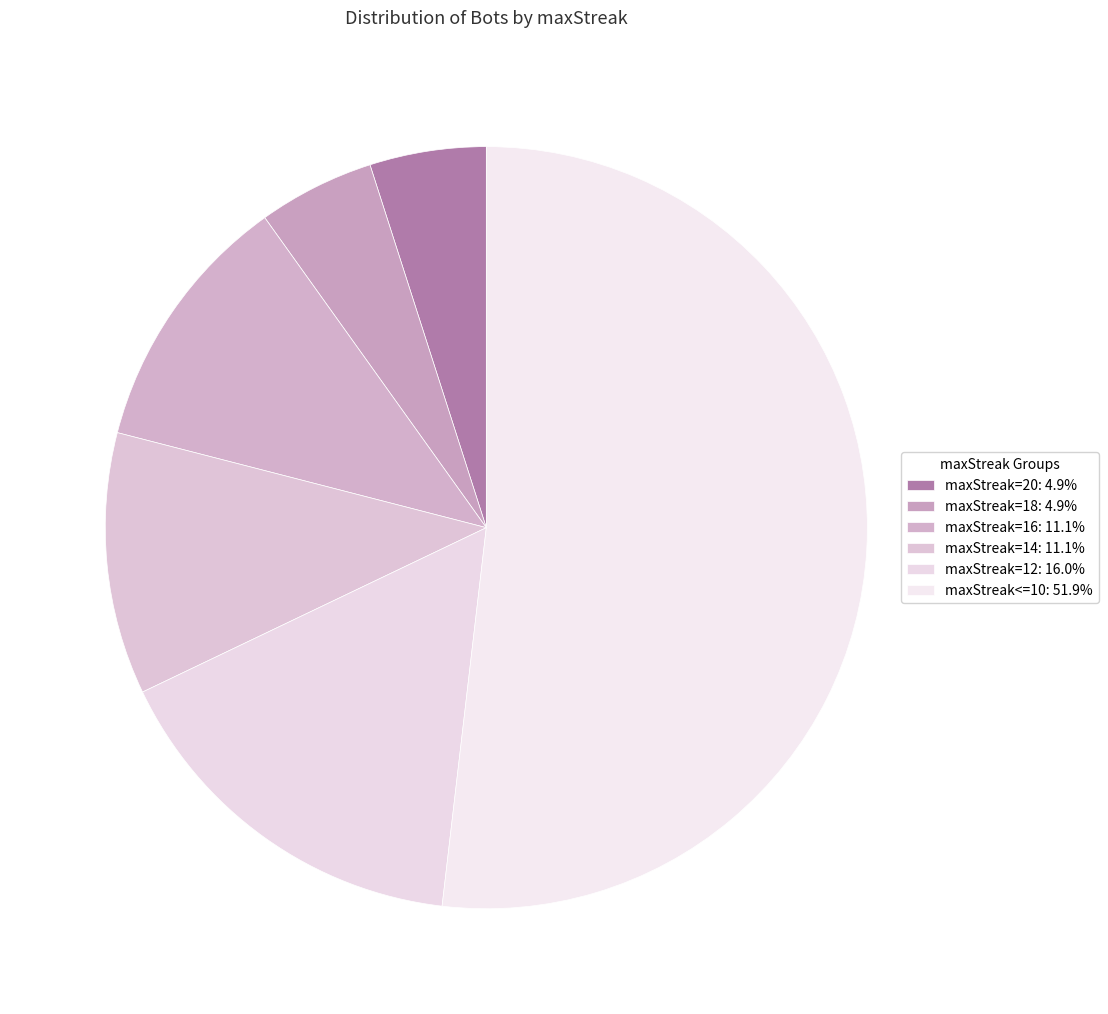

Which category has the smallest portion of the pie?

maxStreak=20